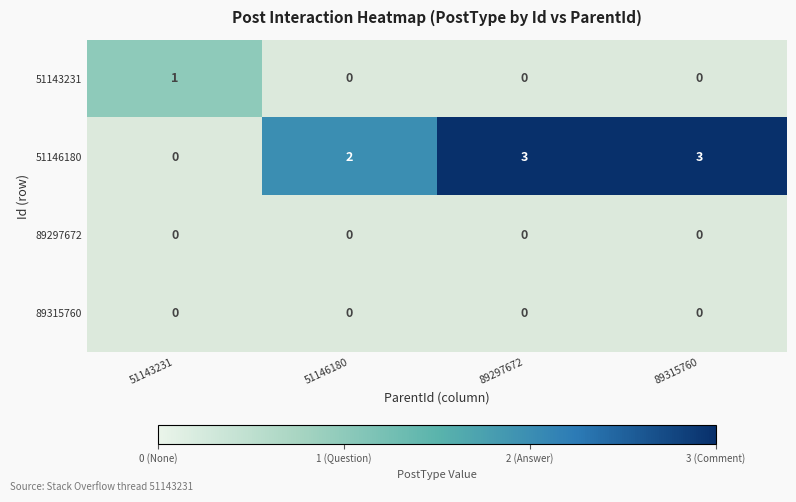

True or false: 51143231 has a value of 0 at 51146180.

False